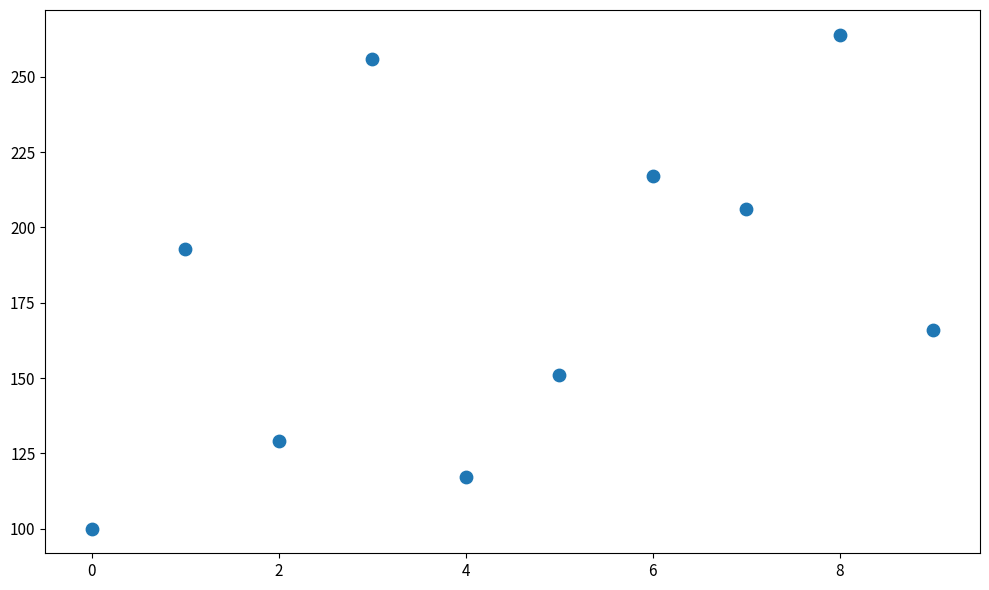

What is the average Y value?

180